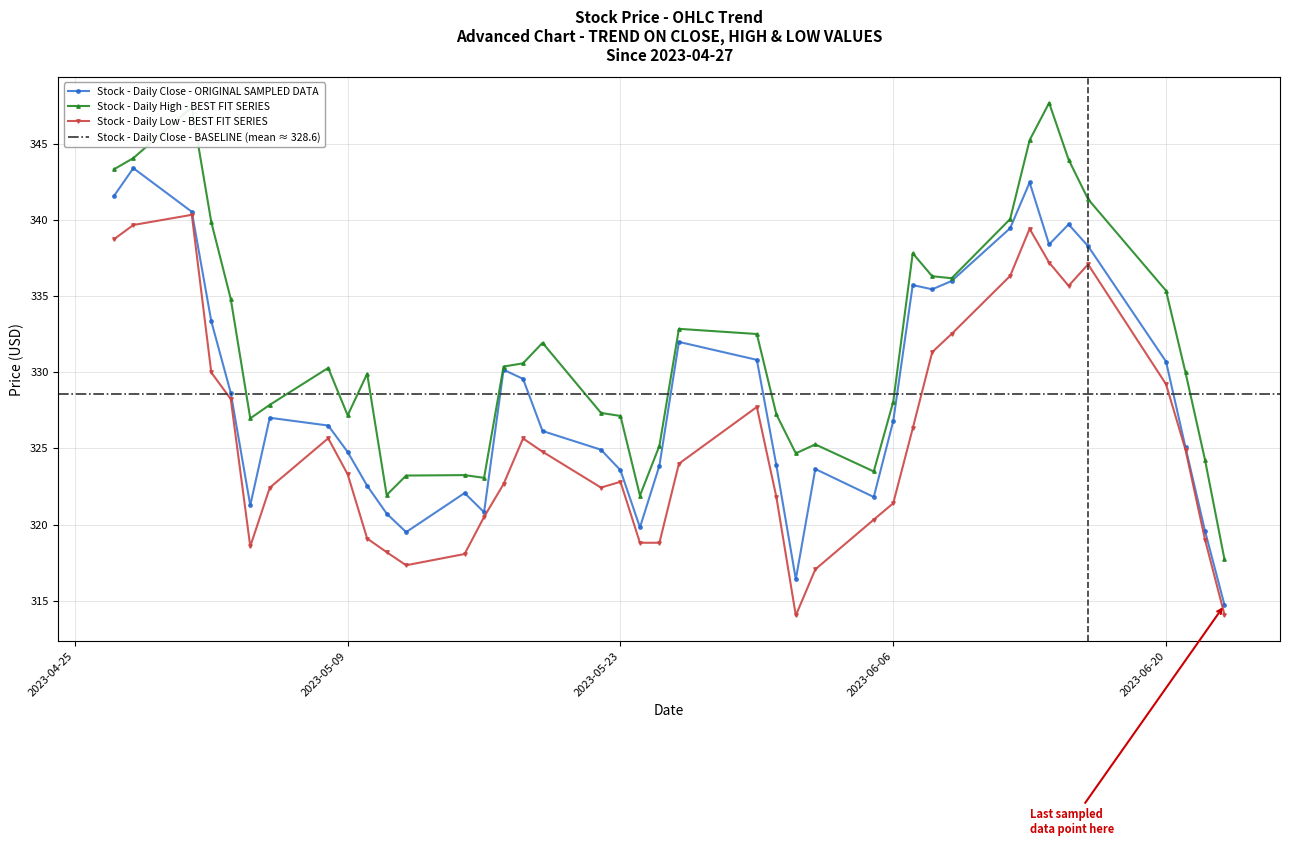

In Stock - Daily Close - ORIGINAL SAMPLED DATA, how many points are higher than both neighbors (excluding endpoints)?

9